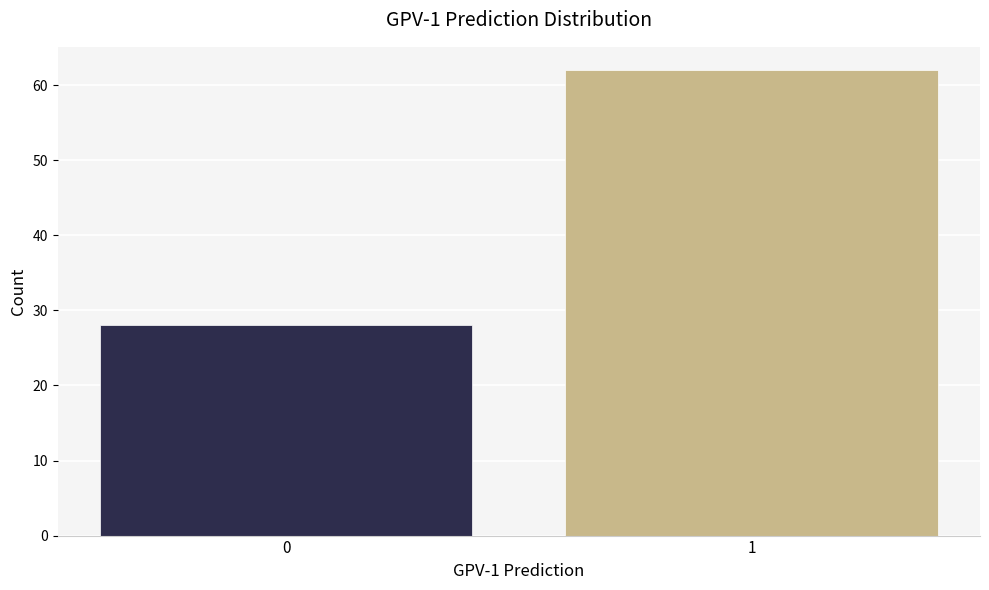

Reading left to right, transcribe all the data shown in this chart.

0=28	1=62